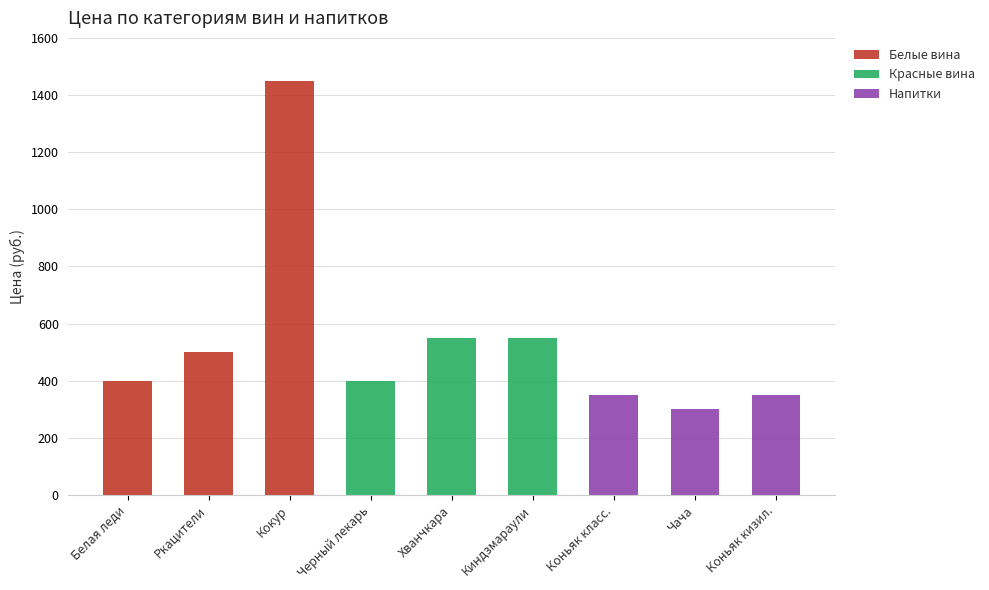

What is the greatest value displayed?

1450